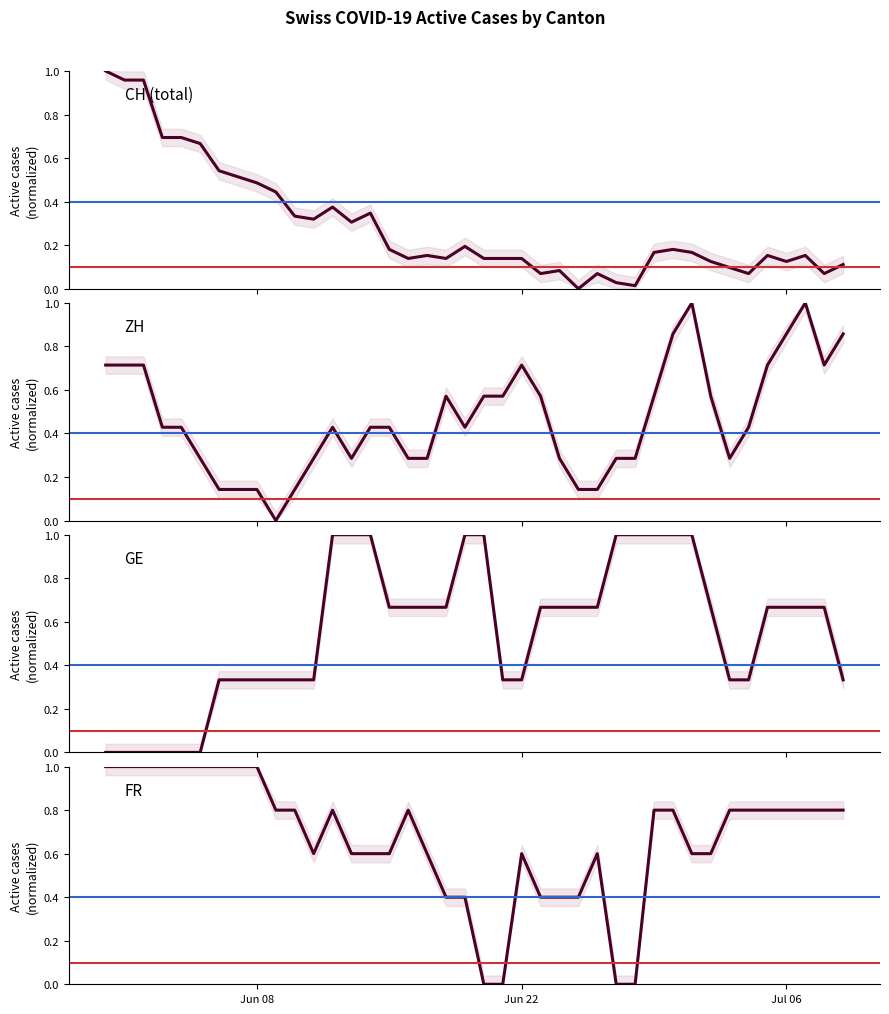

List the series in order of their peak value, lowest first.

CH (total), ZH, GE, FR